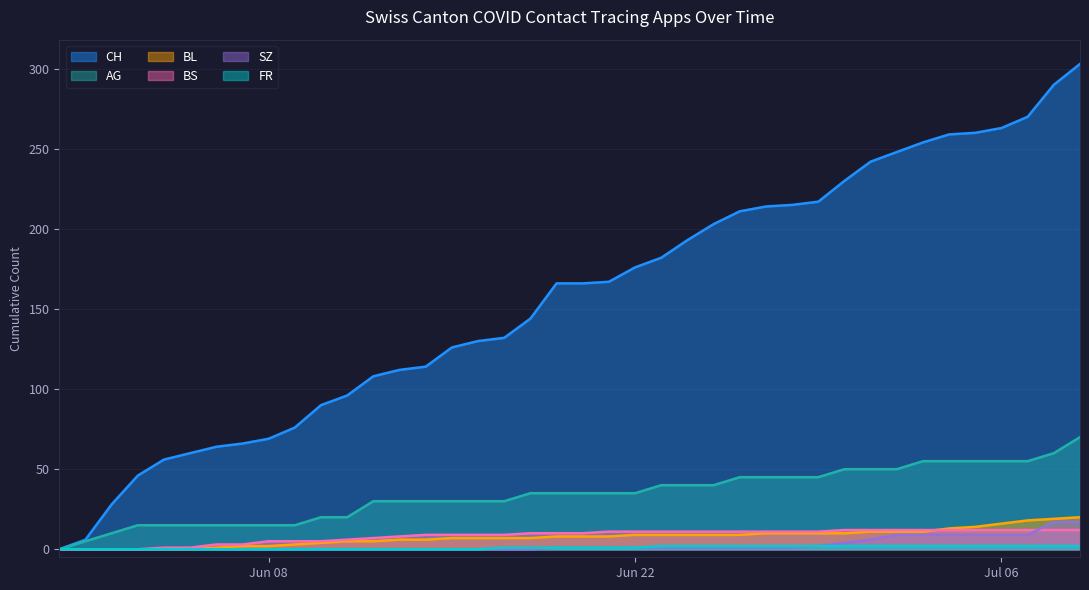

What is the greatest value displayed?

303